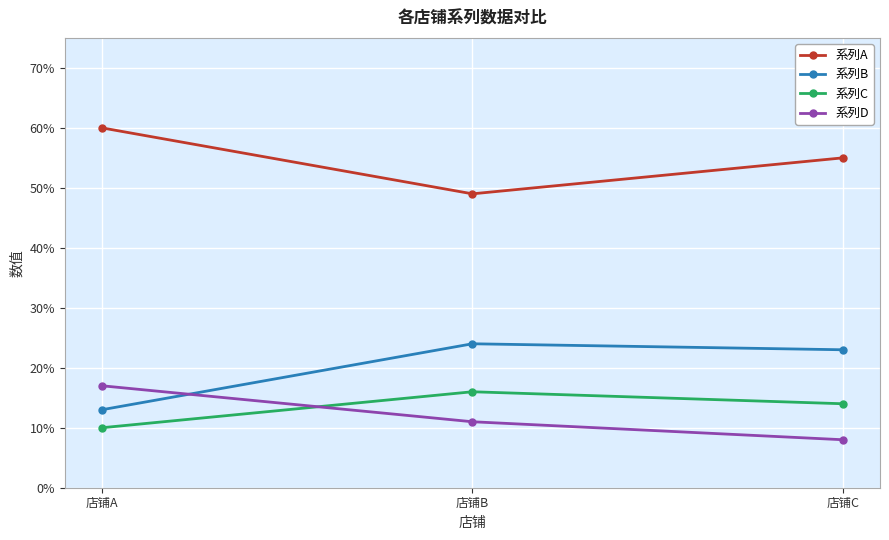

At which category is the sum across all series the highest?

店铺A